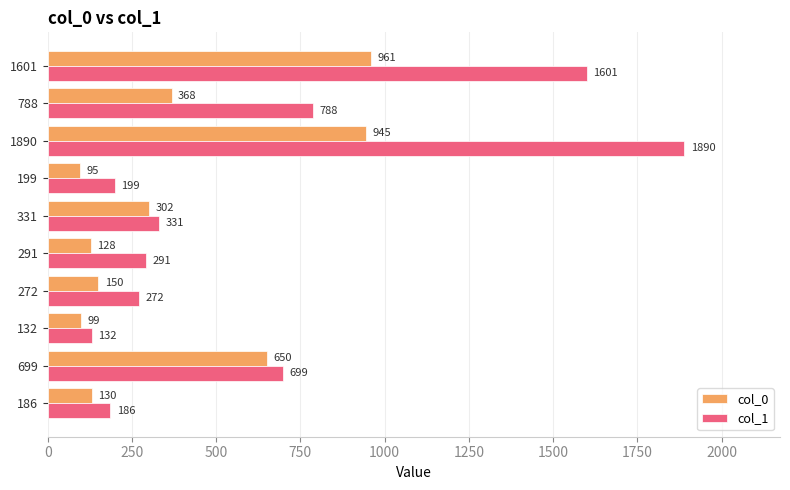

Which category has the highest value across all series?

1890